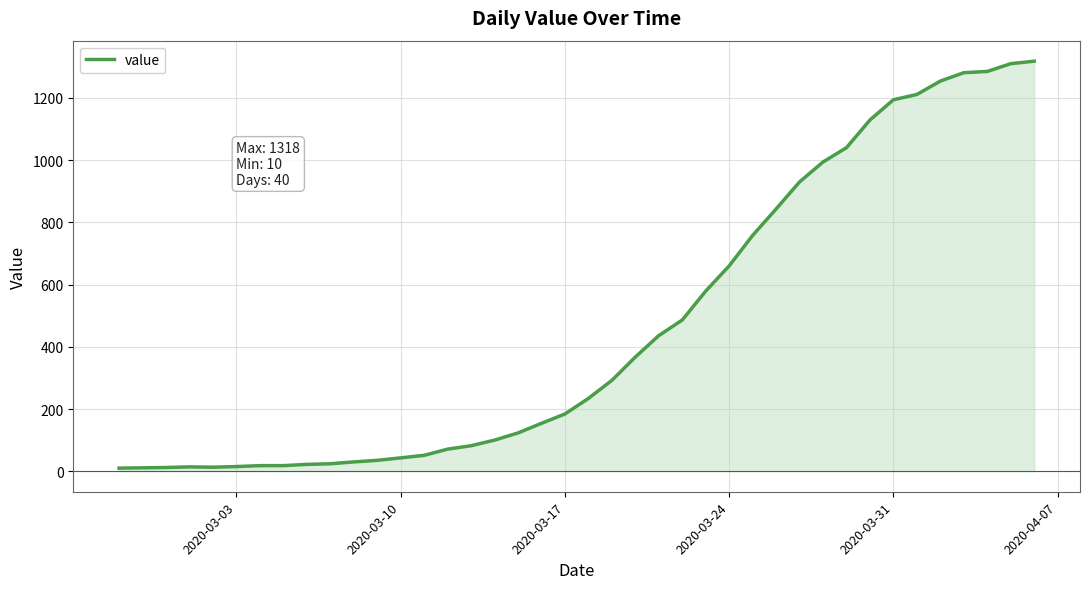

What is the greatest value displayed?

1318